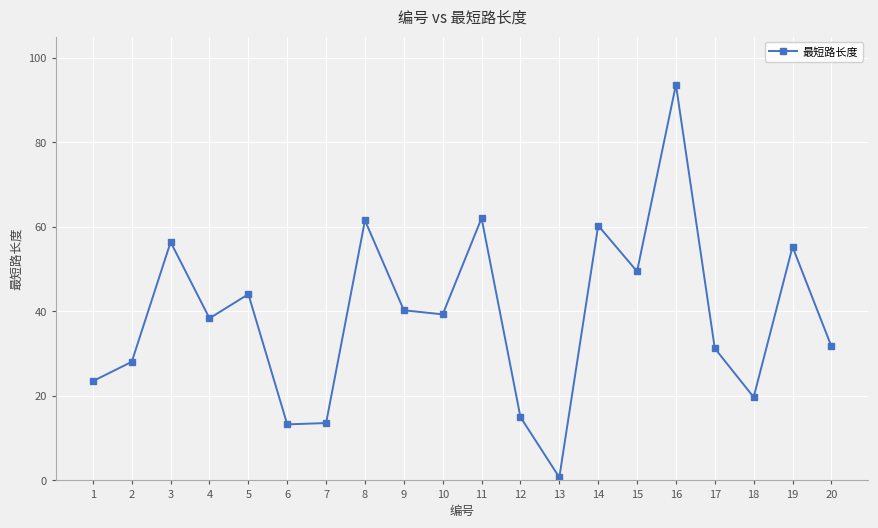

What is the change in value from 1 to 17?

+7.8